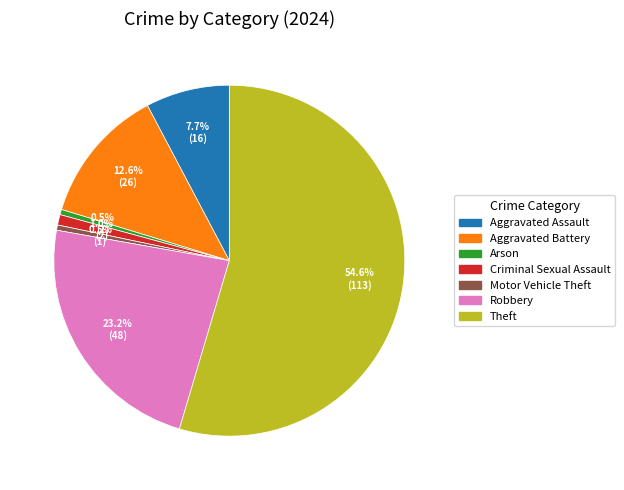

How much of the chart is everything except Arson?

99.5%